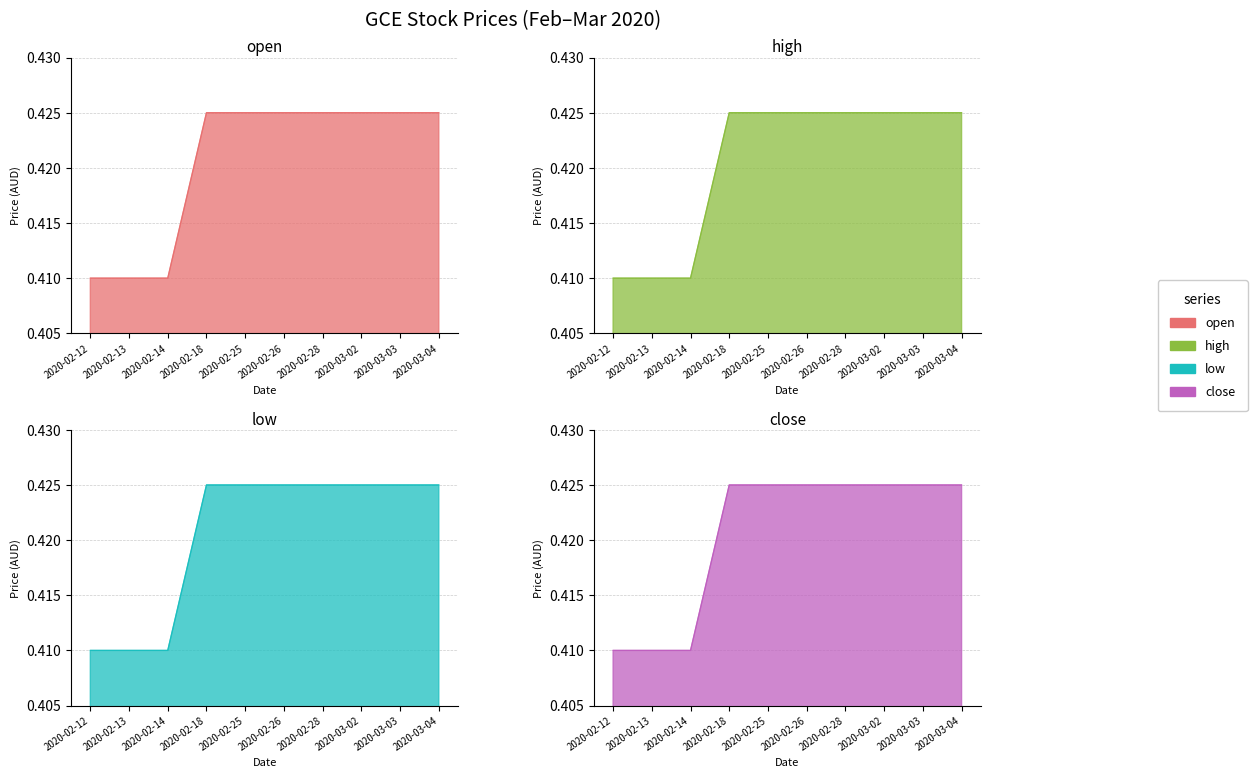

Reading left to right, transcribe all the data shown in this chart.

open: 2020-02-12=0.4	2020-02-13=0.4	2020-02-14=0.4	2020-02-18=0.4	2020-02-25=0.4	2020-02-26=0.4	2020-02-28=0.4	2020-03-02=0.4	2020-03-03=0.4	2020-03-04=0.4
high: 2020-02-12=0.4	2020-02-13=0.4	2020-02-14=0.4	2020-02-18=0.4	2020-02-25=0.4	2020-02-26=0.4	2020-02-28=0.4	2020-03-02=0.4	2020-03-03=0.4	2020-03-04=0.4
low: 2020-02-12=0.4	2020-02-13=0.4	2020-02-14=0.4	2020-02-18=0.4	2020-02-25=0.4	2020-02-26=0.4	2020-02-28=0.4	2020-03-02=0.4	2020-03-03=0.4	2020-03-04=0.4
close: 2020-02-12=0.4	2020-02-13=0.4	2020-02-14=0.4	2020-02-18=0.4	2020-02-25=0.4	2020-02-26=0.4	2020-02-28=0.4	2020-03-02=0.4	2020-03-03=0.4	2020-03-04=0.4